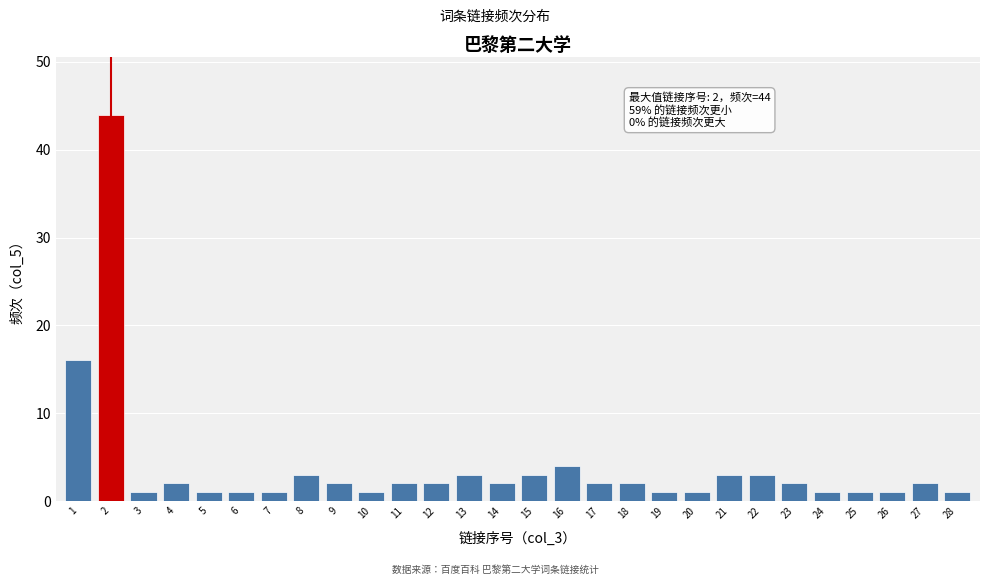

Reading right to left, transcribe all the data shown in this chart.

28=1	27=2	26=1	25=1	24=1	23=2	22=3	21=3	20=1	19=1	18=2	17=2	16=4	15=3	14=2	13=3	12=2	11=2	10=1	9=2	8=3	7=1	6=1	5=1	4=2	3=1	2=44	1=16